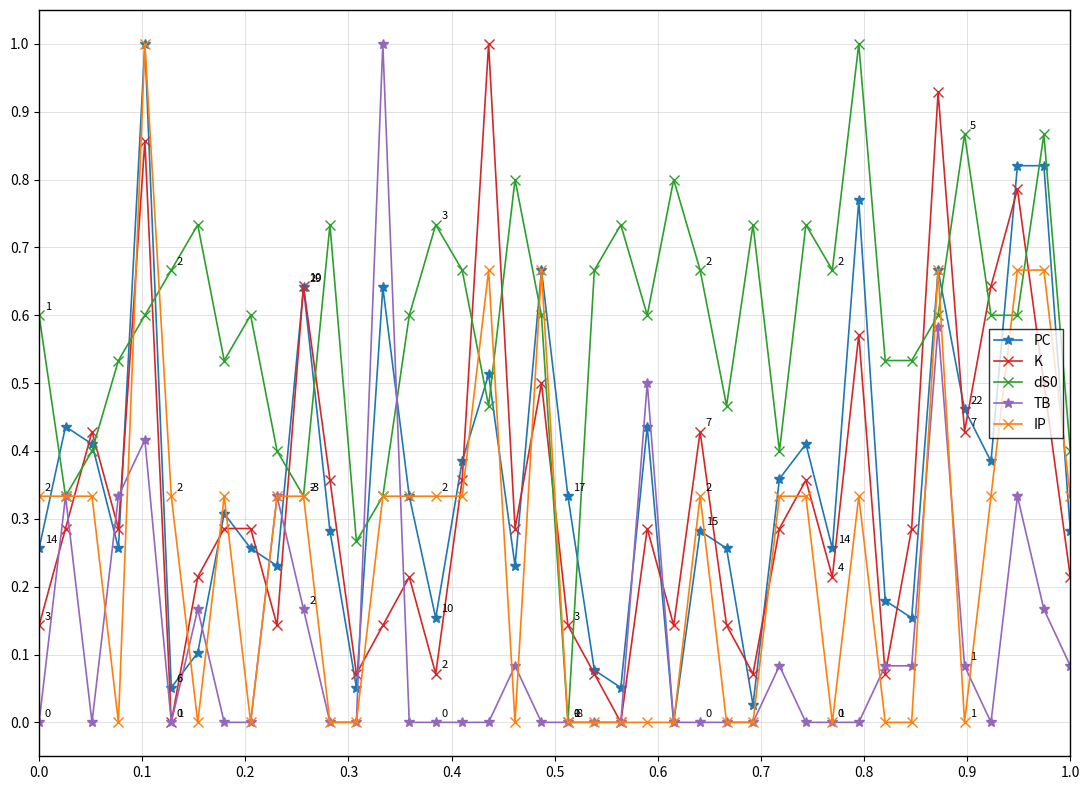

What is the maximum value shown in the chart?

1.0